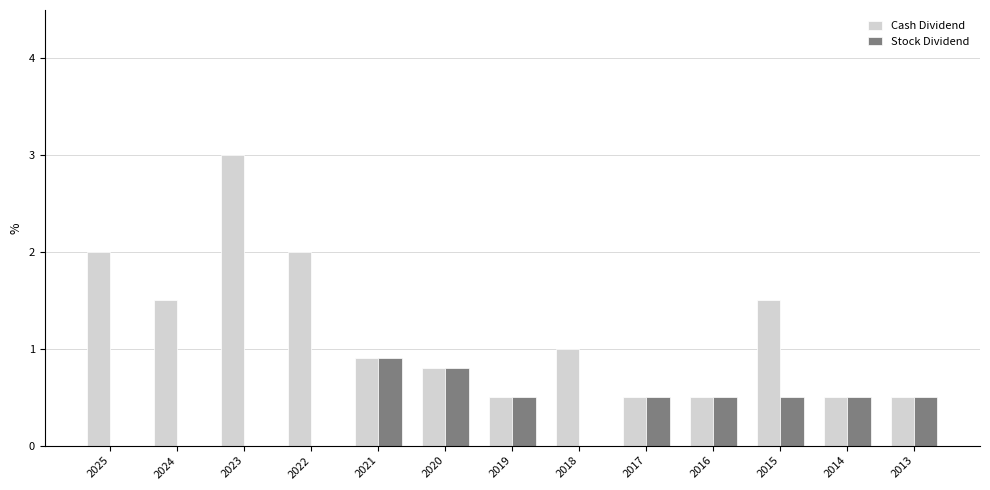

What is the sum of all Stock Dividend values?

4.7